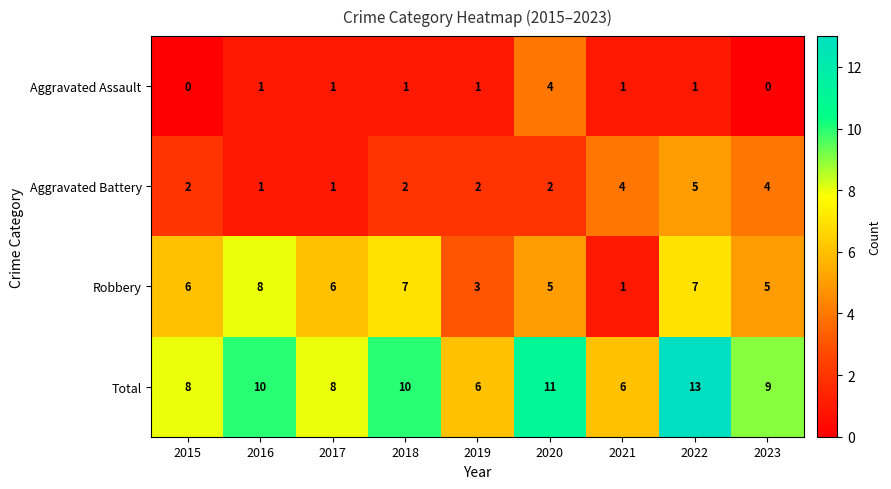

The Total series shows 8 at 2015. True or false?

True